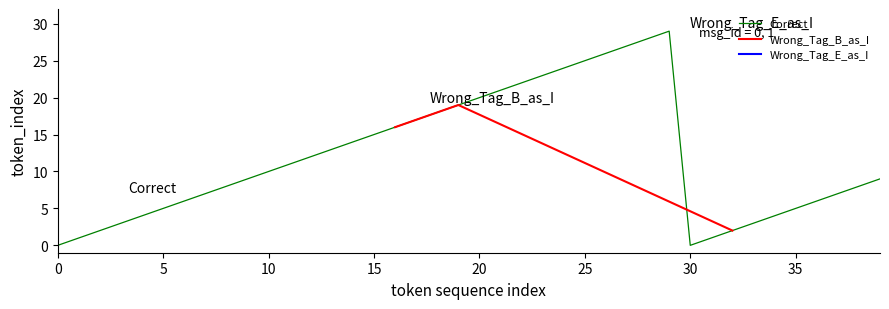

The Correct series shows 0 at 0. True or false?

True